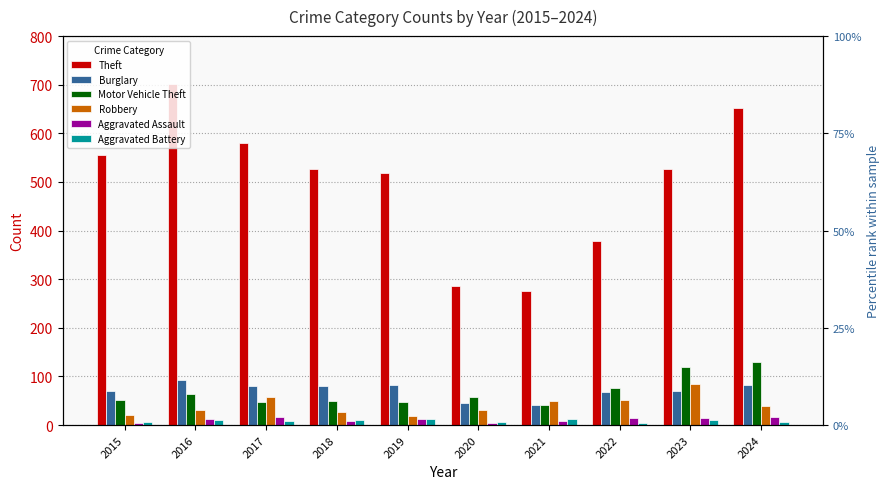

Reading right to left, extract all data points from this chart.

Theft: 653	526	378	276	286	518	527	581	702	556
Burglary: 83	70	68	41	45	83	80	81	93	71
Motor Vehicle Theft: 130	120	77	41	58	47	50	48	64	52
Robbery: 40	85	52	50	30	18	26	57	31	21
Aggravated Assault: 16	14	14	9	4	13	9	16	12	5
Aggravated Battery: 7	10	5	13	6	12	11	9	11	7